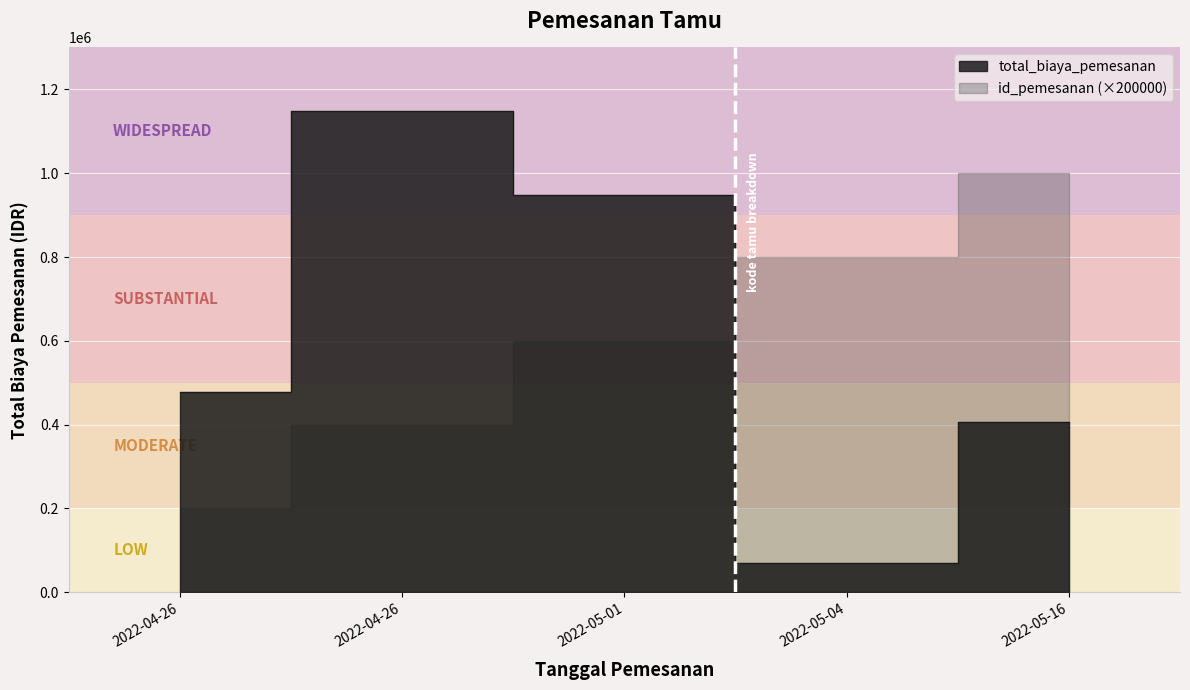

What is the label of the 5th point from the left?

2022-05-16